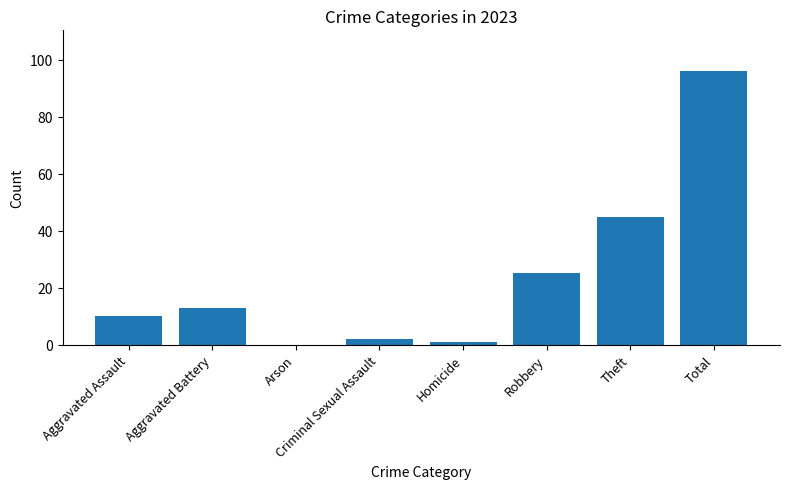

What is the maximum value shown in the chart?

96